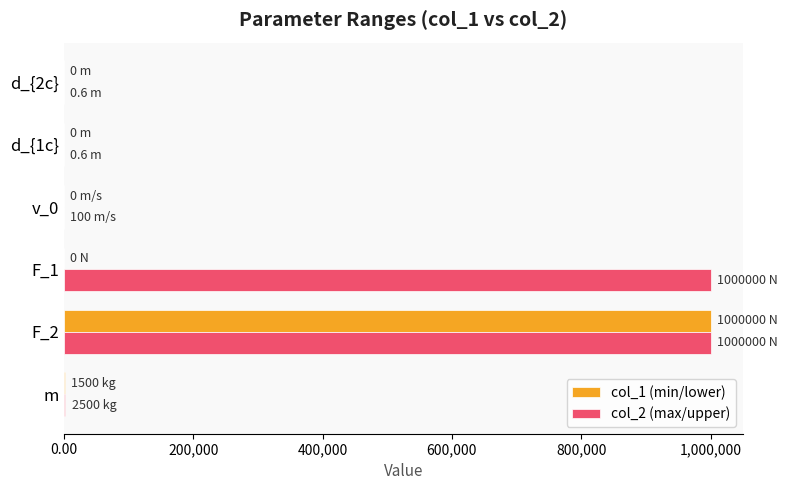

What is the greatest value displayed?

1000000.0